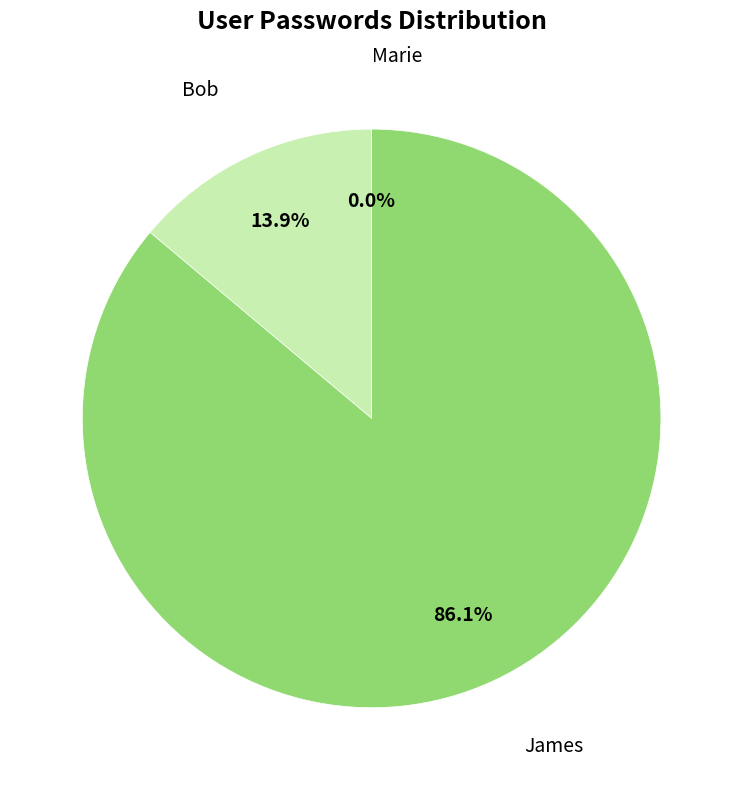

Is the sum of Marie and Bob greater than half?

No